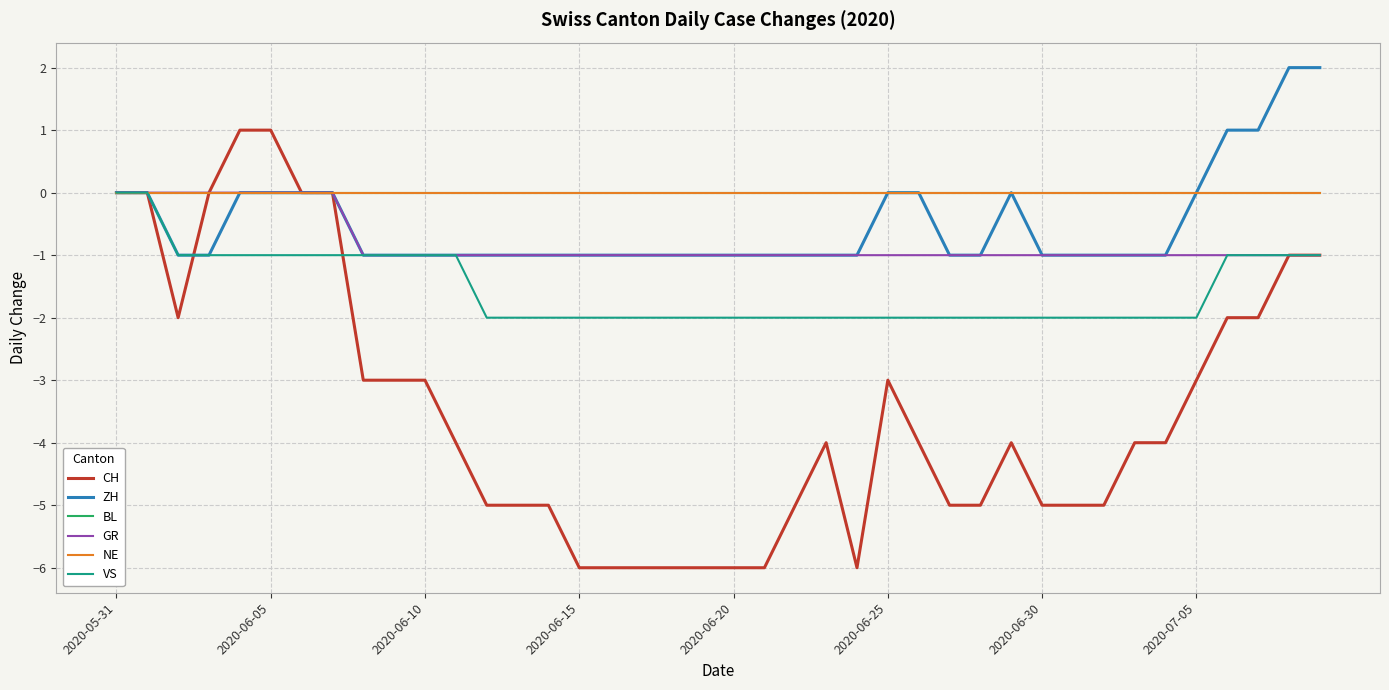

Does the chart have visible grid lines?

Yes